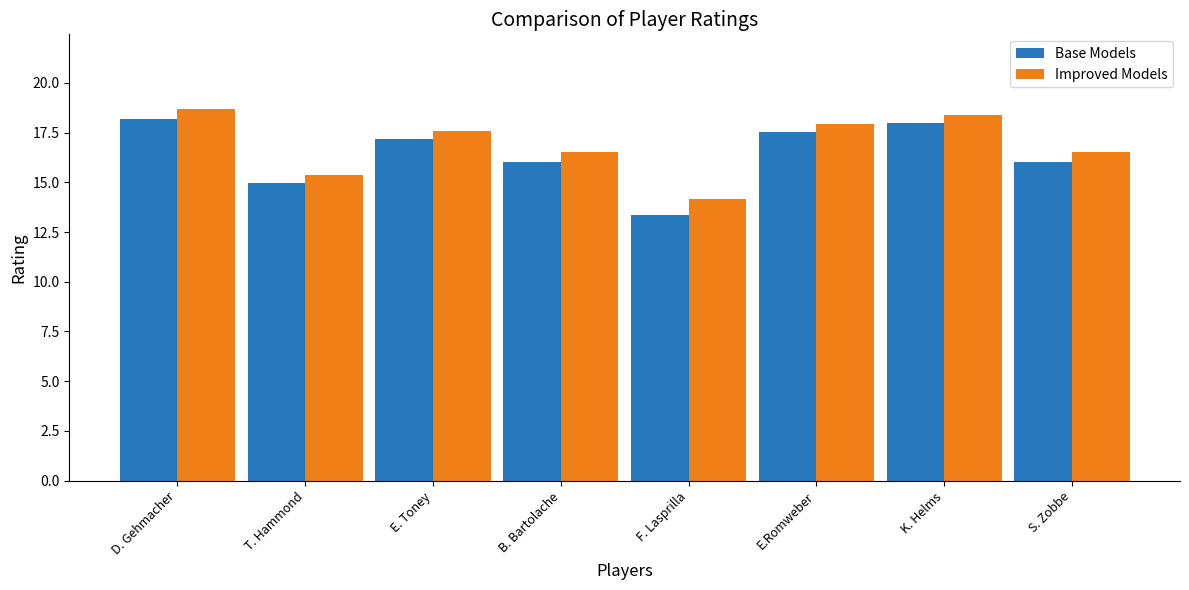

At which category does the chart reach its minimum across all series?

F. Lasprilla